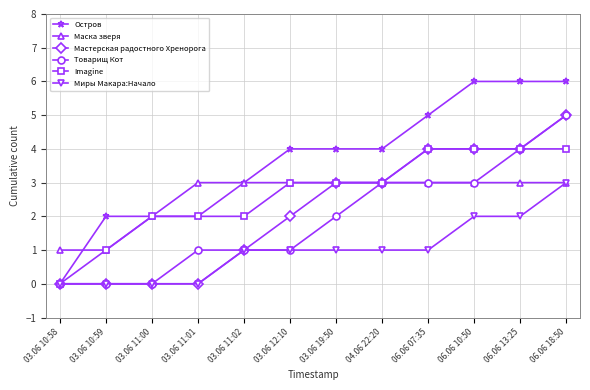

At which category is the sum across all series the highest?

06.06 18:50